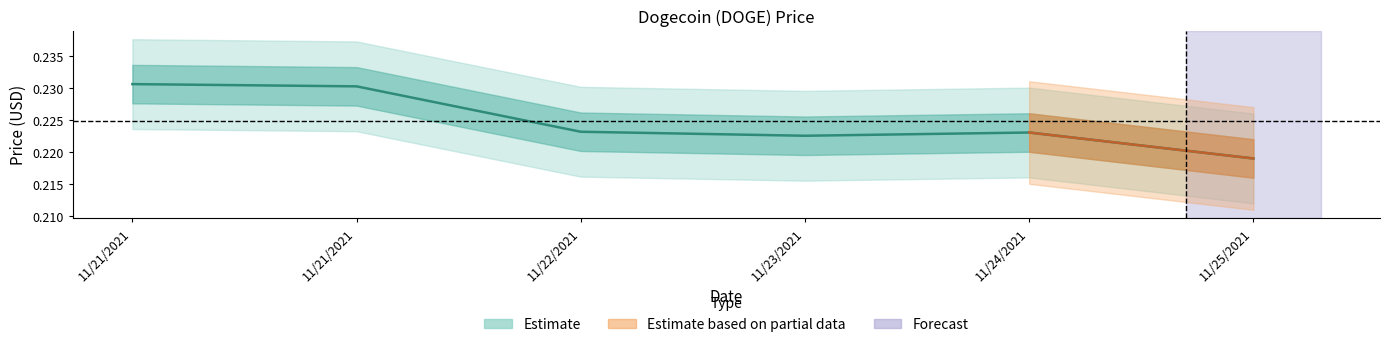

What is the label of the 4th point from the right?

11/22/2021